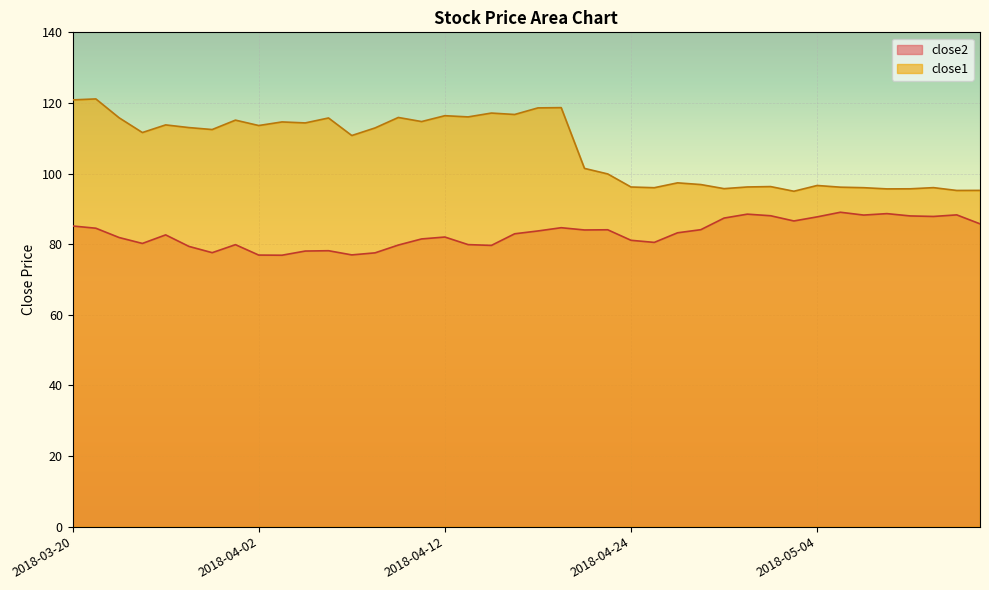

True or false: close1 and close2 cross at least once.

False